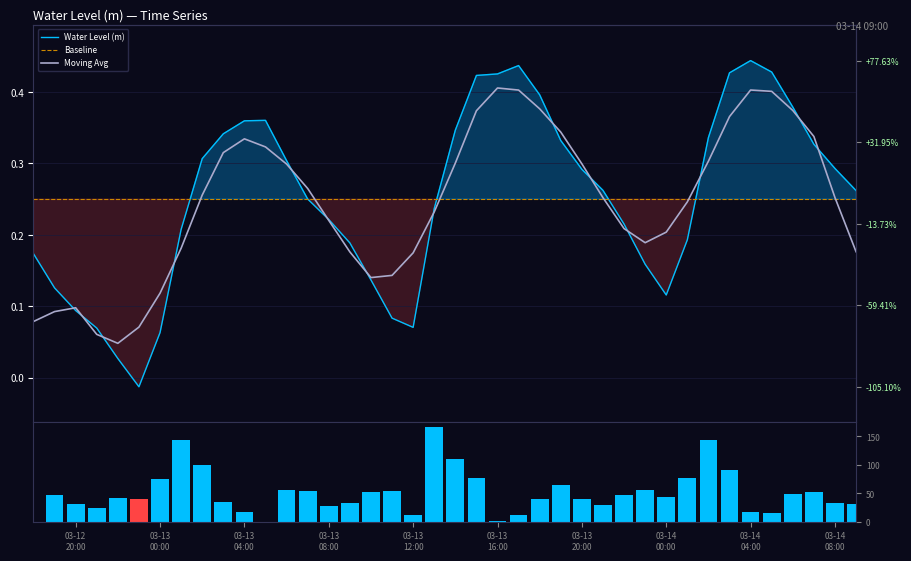

What is the maximum value shown in the chart?

0.4